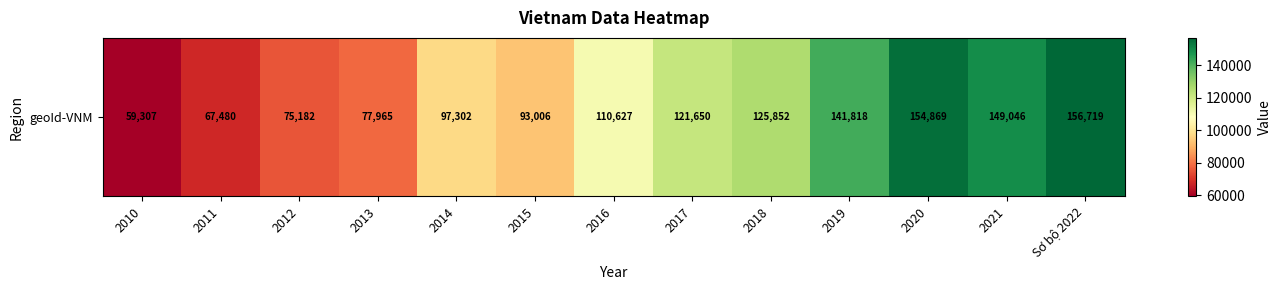

What is the sum of the values at Sơ bộ 2022 and 2011?

224199